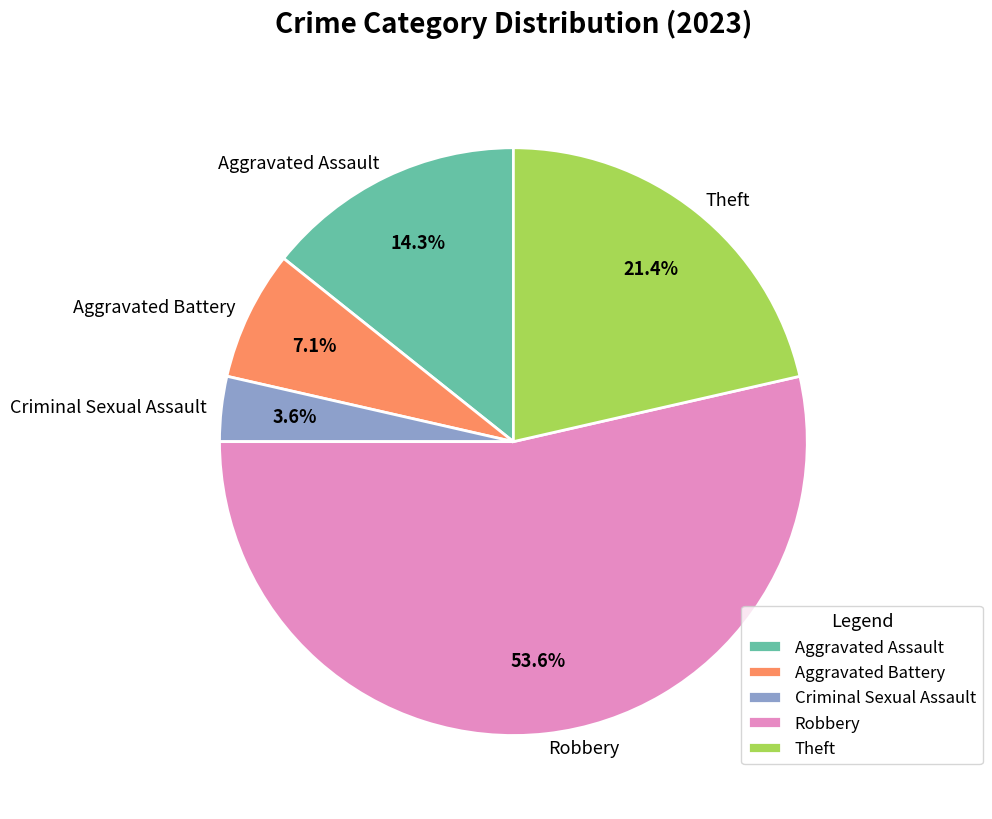

To the nearest percent, what portion does Robbery represent?

54%